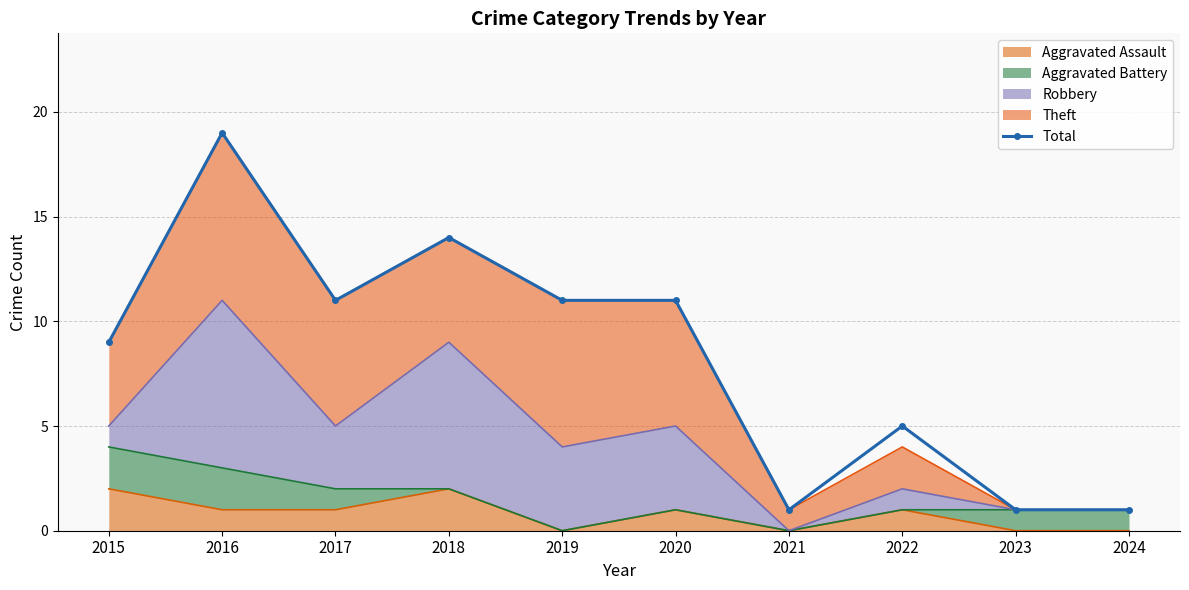

Which has a higher value, 2021 or 2016?

2016